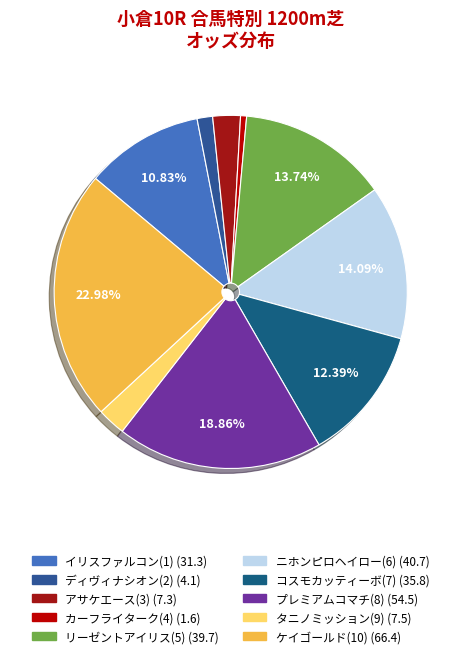

To the nearest percent, what is the difference between the largest and smallest slice percentages?

22%